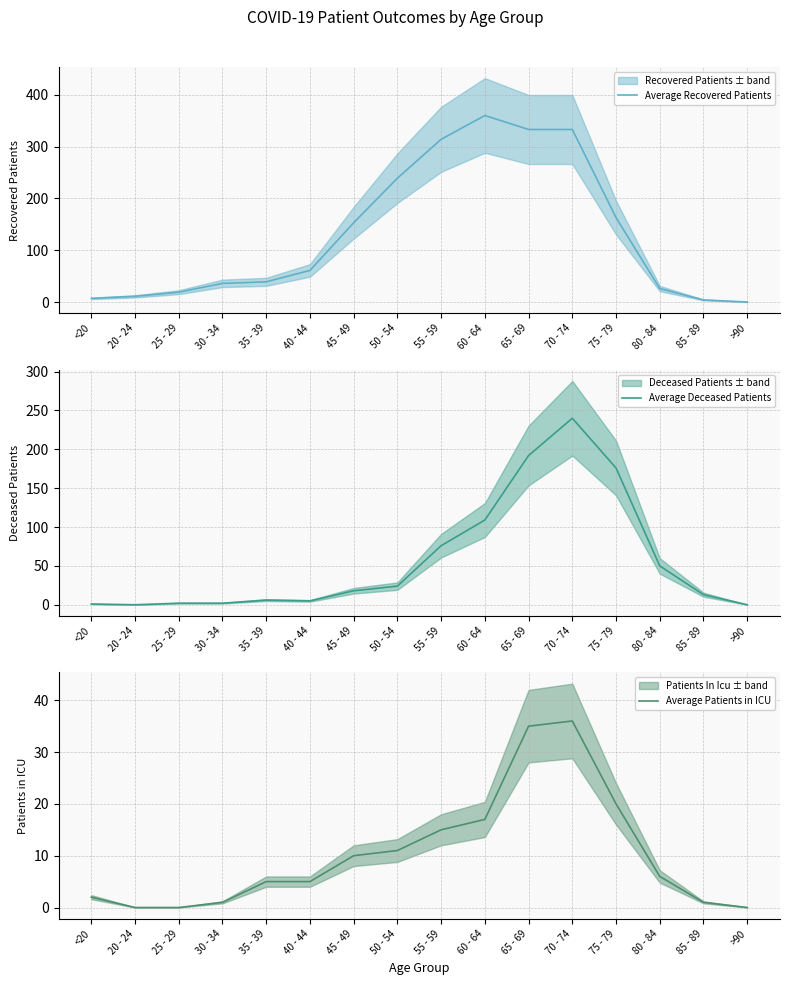

What position from the right is 85 - 89?

2